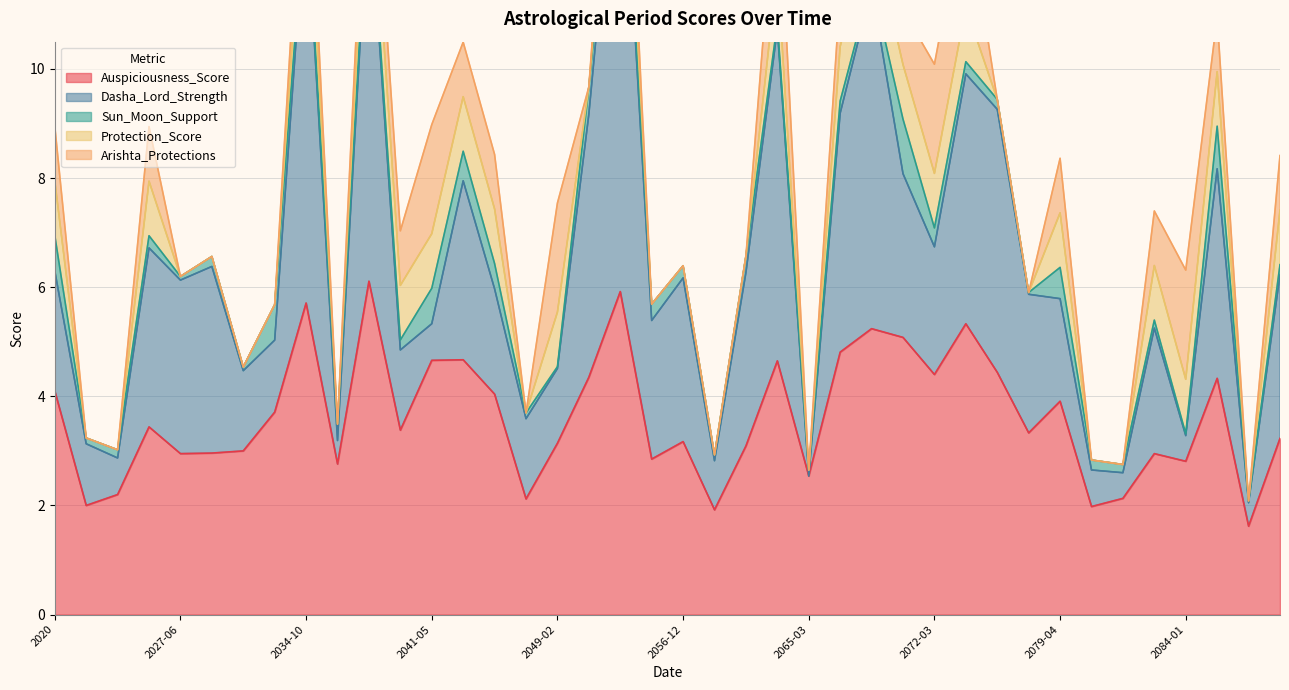

At how many categories does at least one series exceed 8?

1